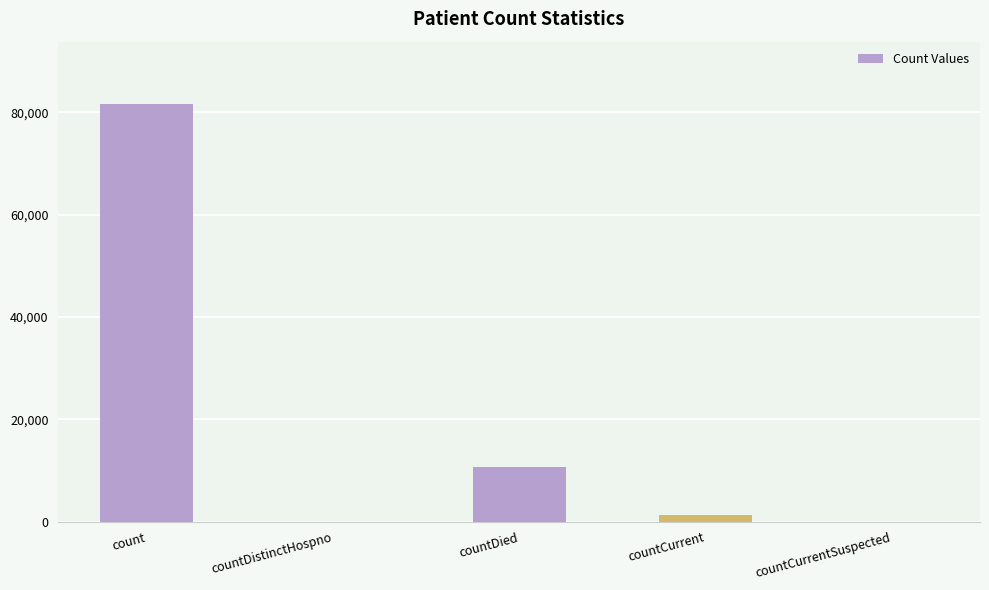

Which label corresponds to the largest value in the chart?

count